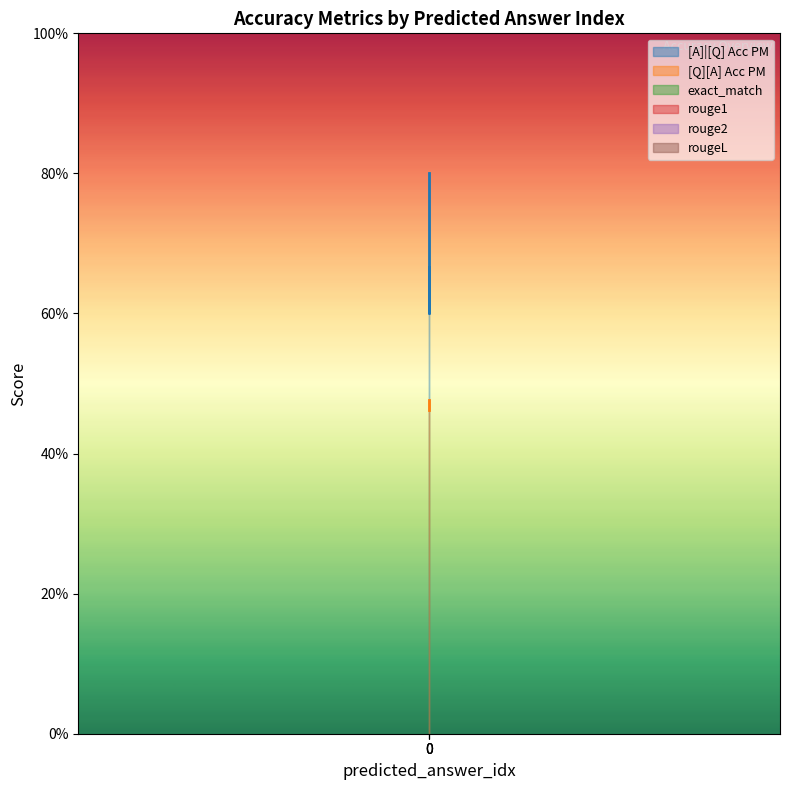

What is the spread (max minus min) of values at 0?

0.7